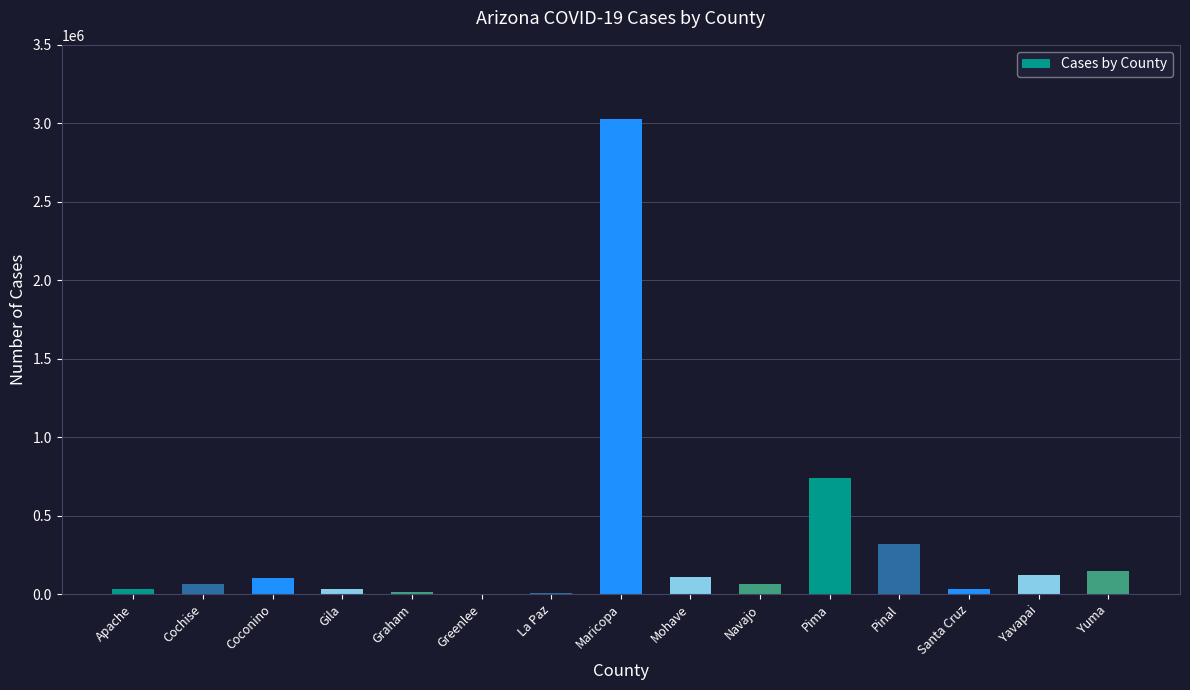

At which category does the chart reach its peak across all series?

Maricopa